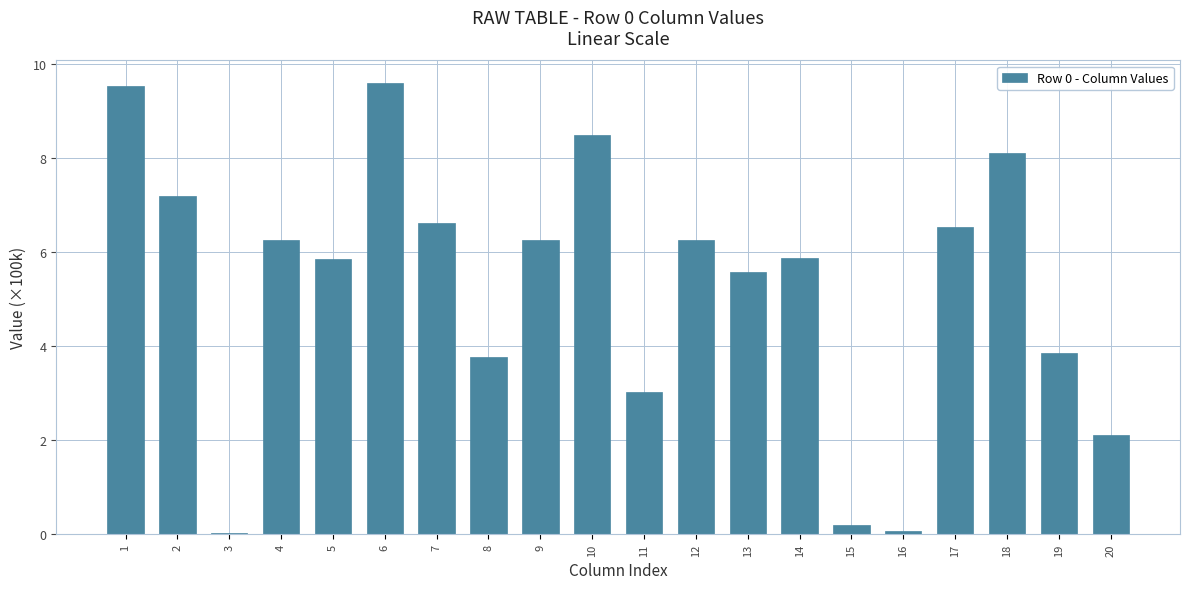

True or false: the data shows 5.6 at 19.

False